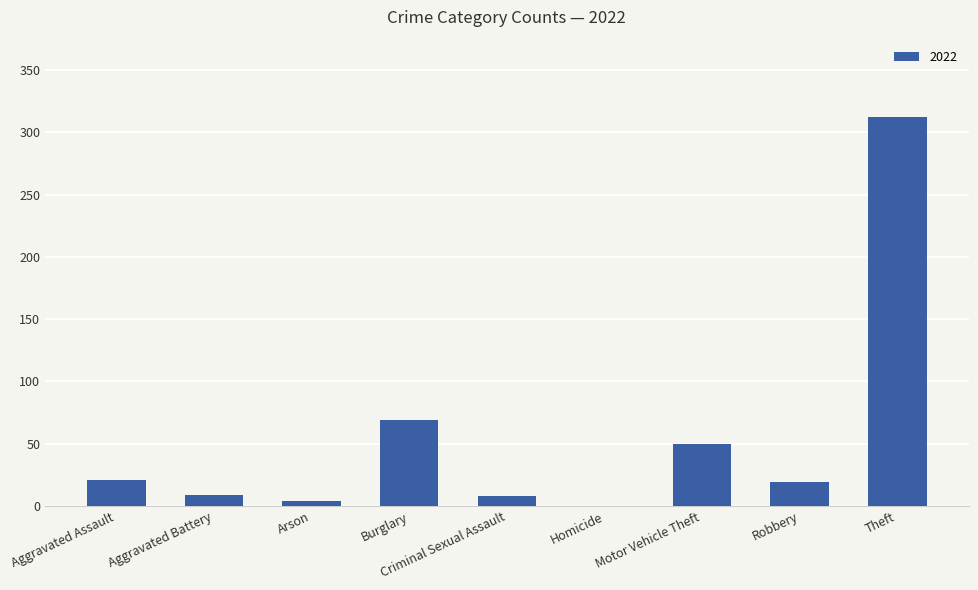

The value at Aggravated Assault is 21. True or false?

True